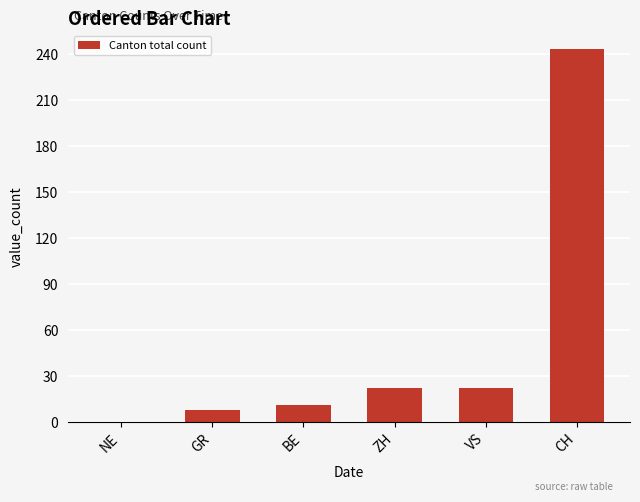

What is the sum of the values at VS and NE?

22